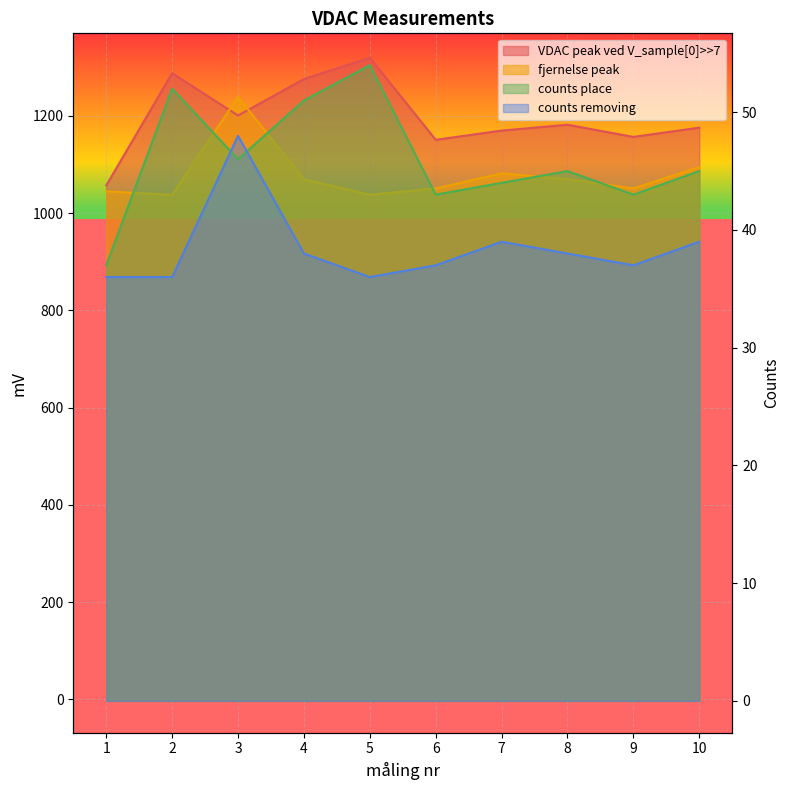

True or false: counts removing and VDAC peak ved V_sample[0]>>7 intersect in this chart.

False